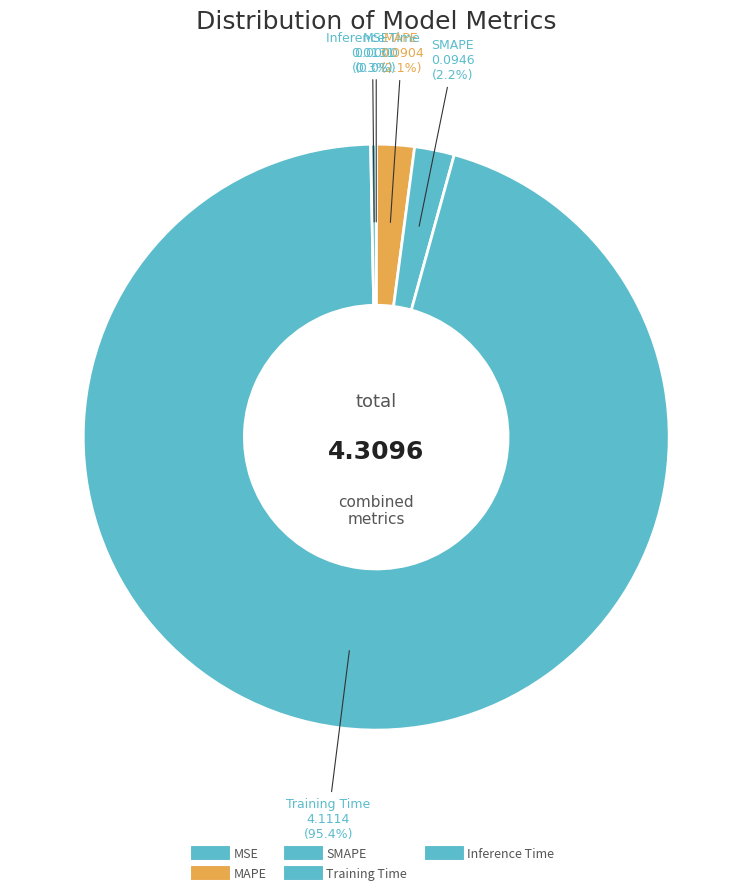

Combined, do Training Time and Inference Time account for over 50%?

Yes